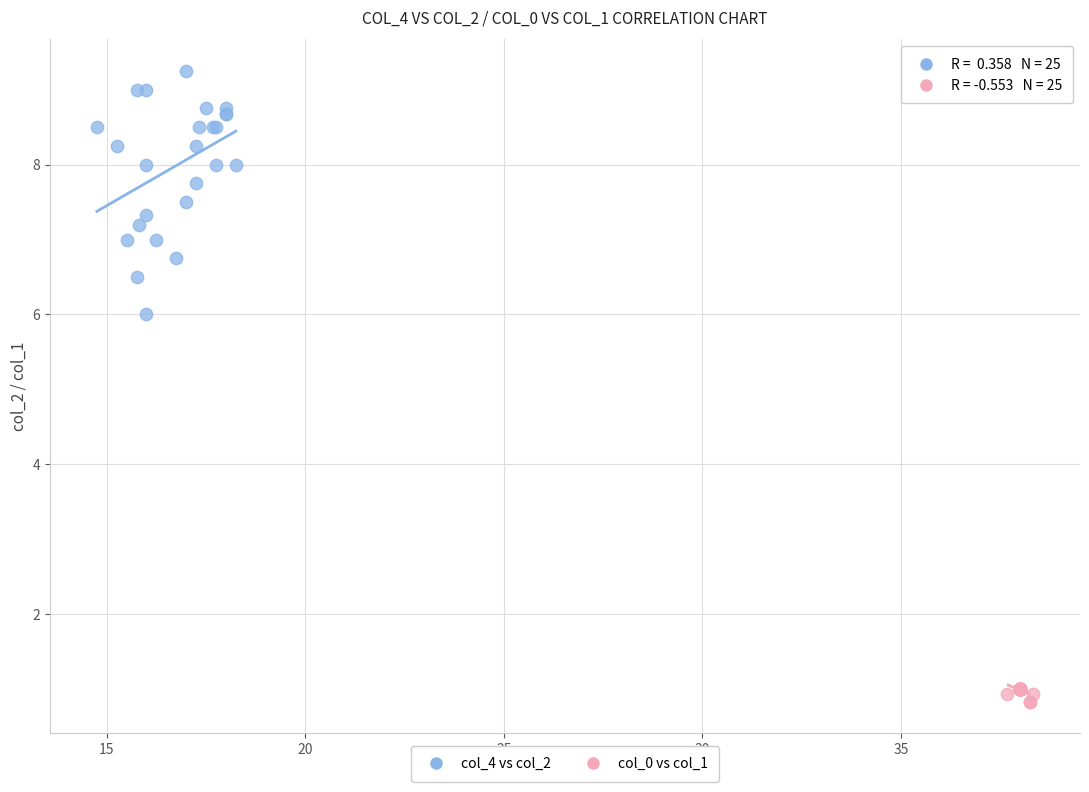

Which series reaches the minimum Y coordinate?

col_0 vs col_1